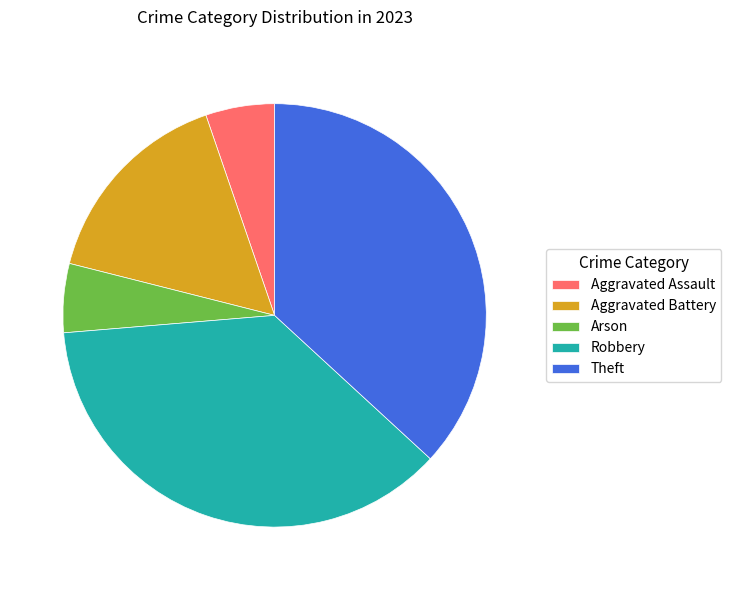

Is there any slice that represents more than half of the pie?

No